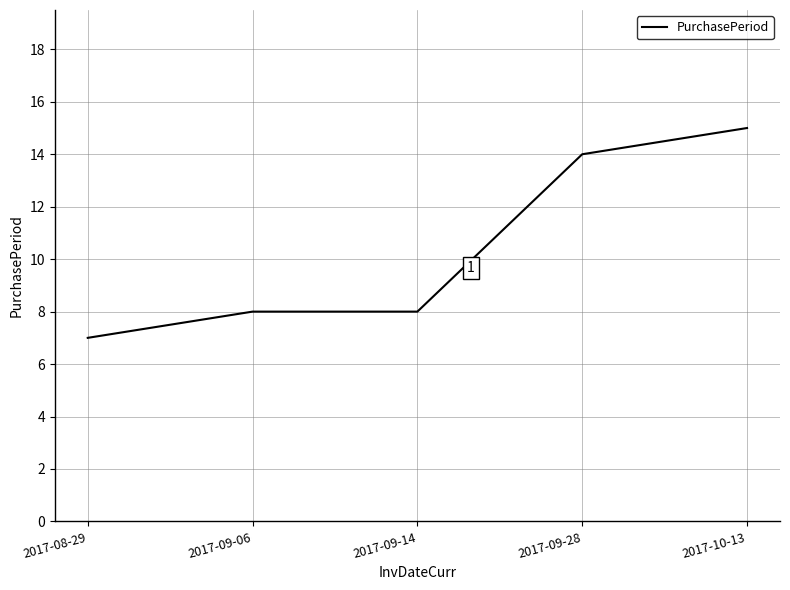

Count the number of categories in the chart.

5